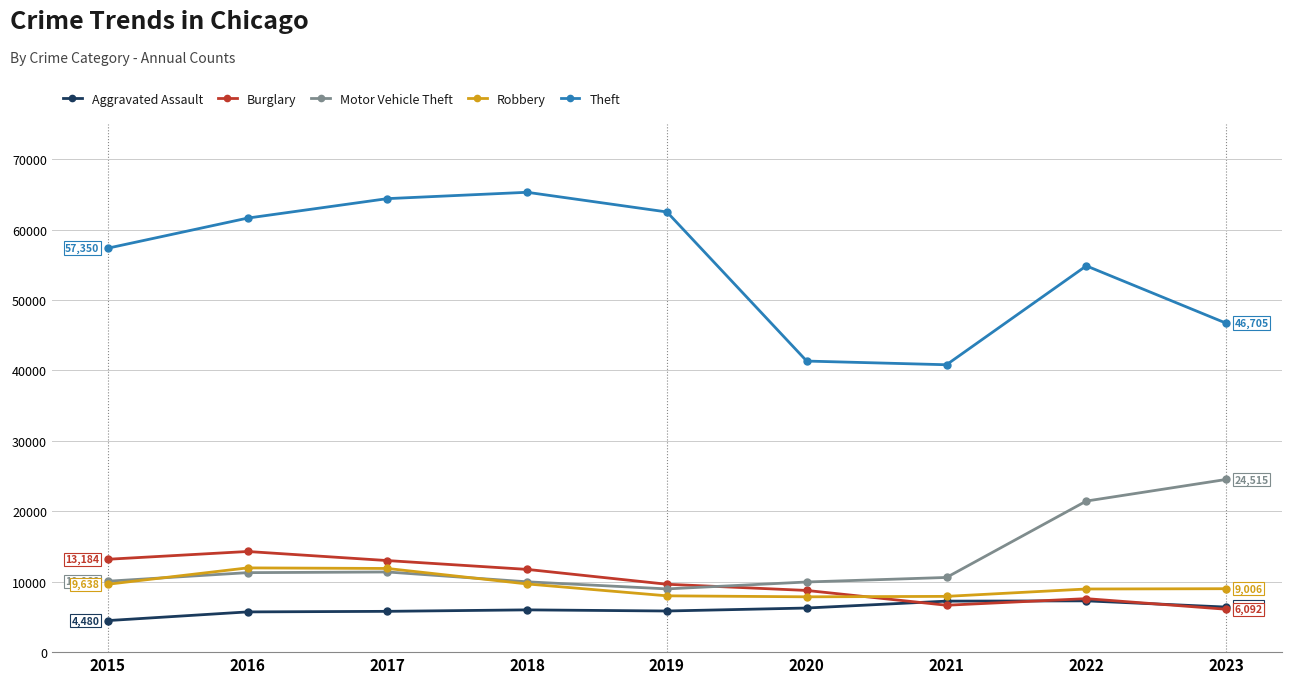

What is the approximate value of Motor Vehicle Theft at 2019, to the nearest 50?

9000